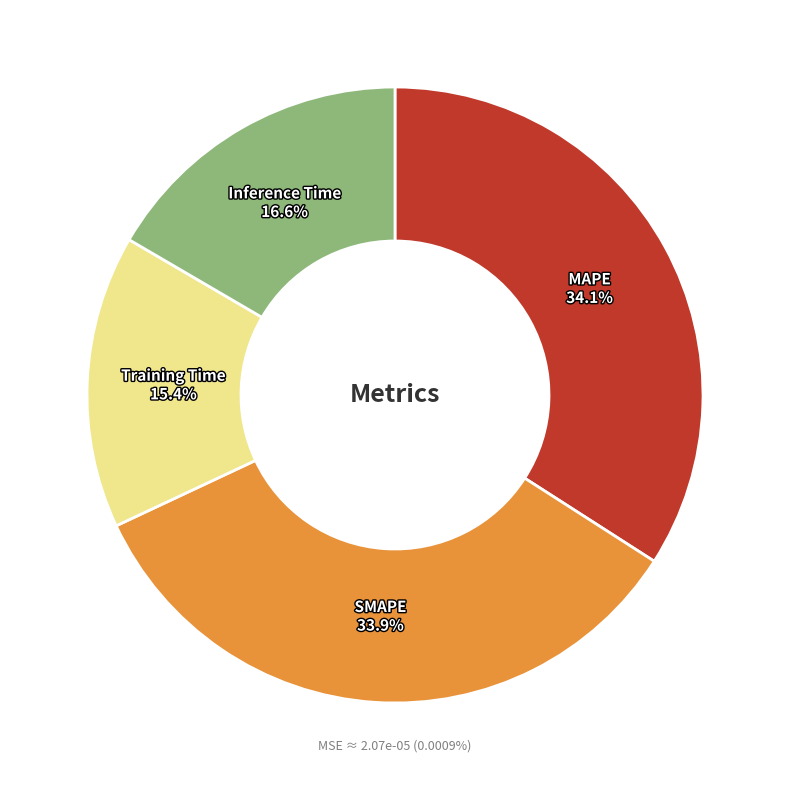

What is the change in value from MAPE to Training Time?

-0.4